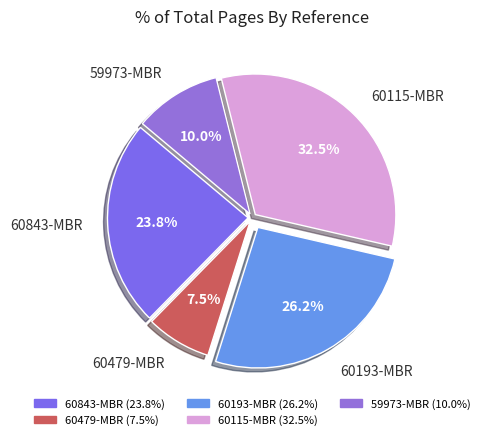

What is the ratio of the value at 60115-MBR to the value at 60843-MBR?

1.4